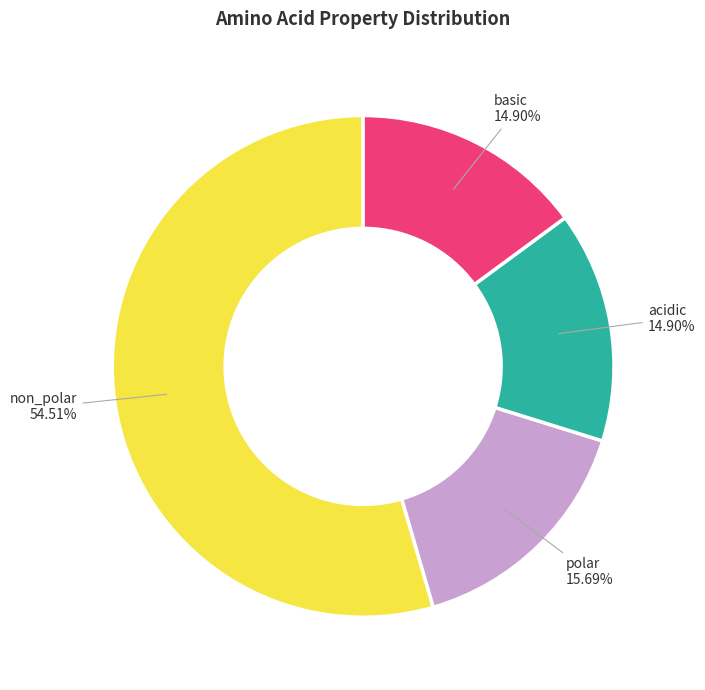

The acidic slice represents 15% of the pie. True or false?

True